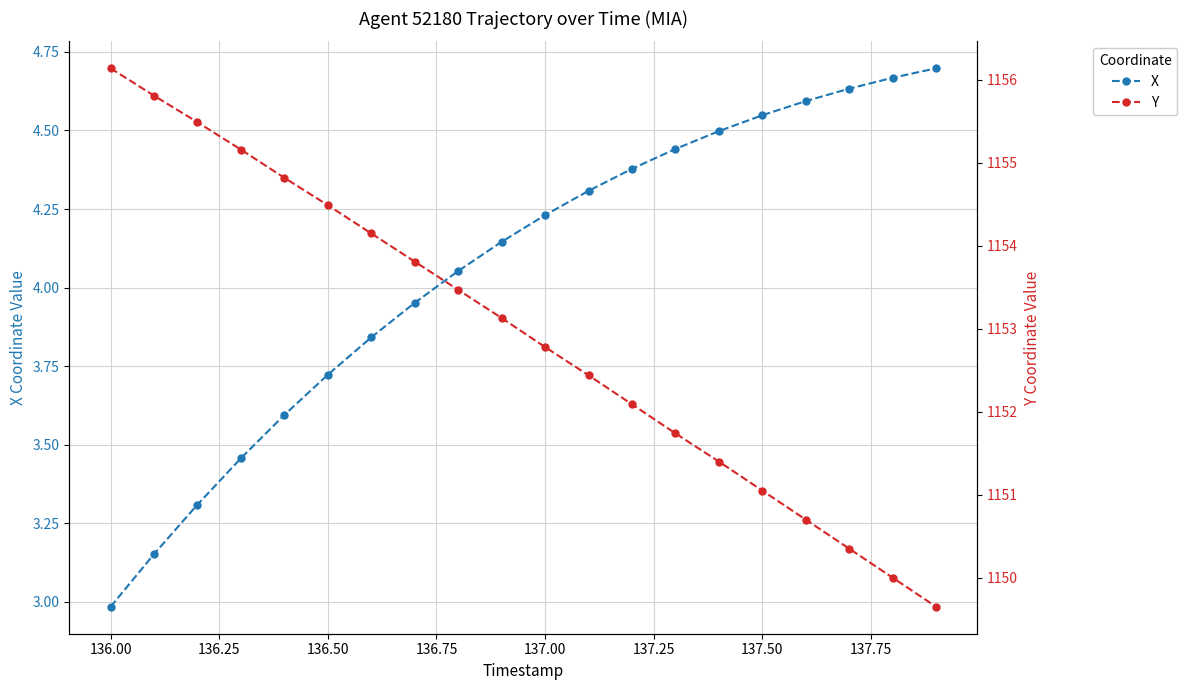

Reading left to right, transcribe all the data shown in this chart.

X: 3.0	3.2	3.3	3.5	3.6	3.7	3.8	4.0	4.1	4.1	4.2	4.3	4.4	4.4	4.5	4.5	4.6	4.6	4.7	4.7
Y: 1156.1	1155.8	1155.5	1155.2	1154.8	1154.5	1154.2	1153.8	1153.5	1153.1	1152.8	1152.4	1152.1	1151.7	1151.4	1151.0	1150.7	1150.3	1150.0	1149.7